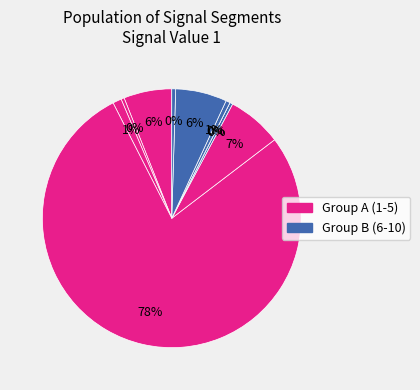

To the nearest percent, what is the difference between the largest and smallest slice percentages?

78%